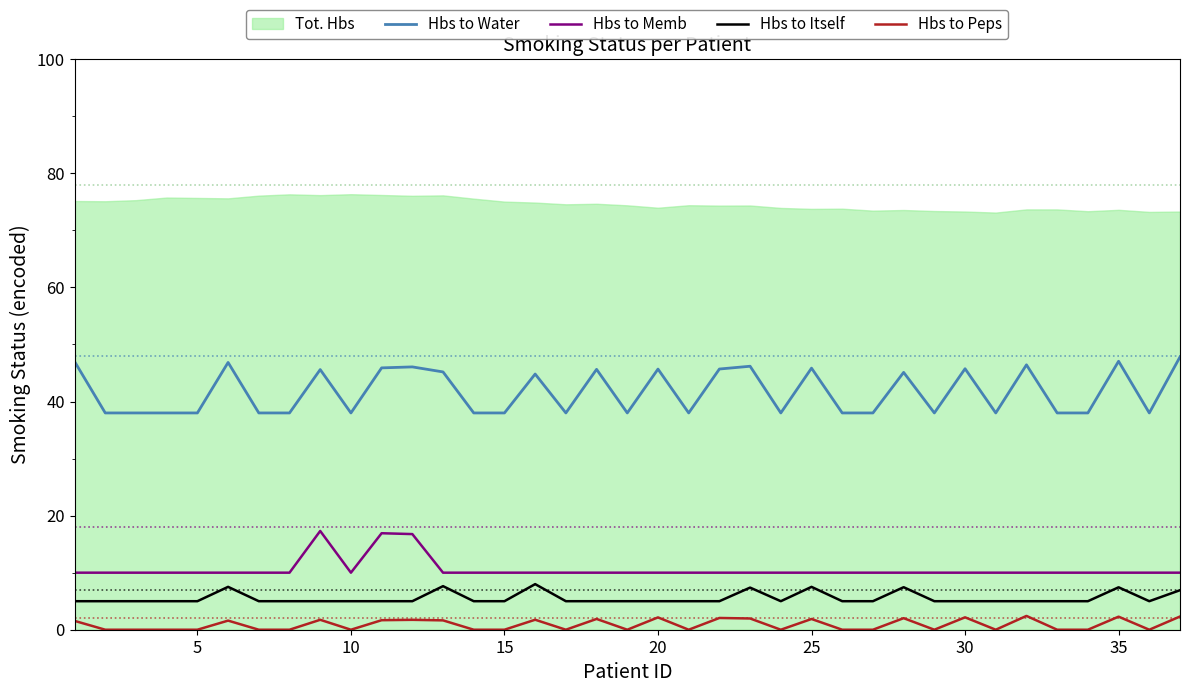

True or false: Hbs to Water and Hbs to Itself intersect in this chart.

False